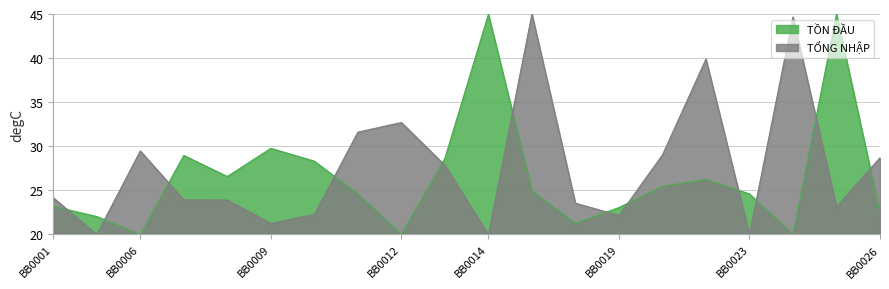

The value of TỒN ĐẦU at BB0022 is 26.2. True or false?

True